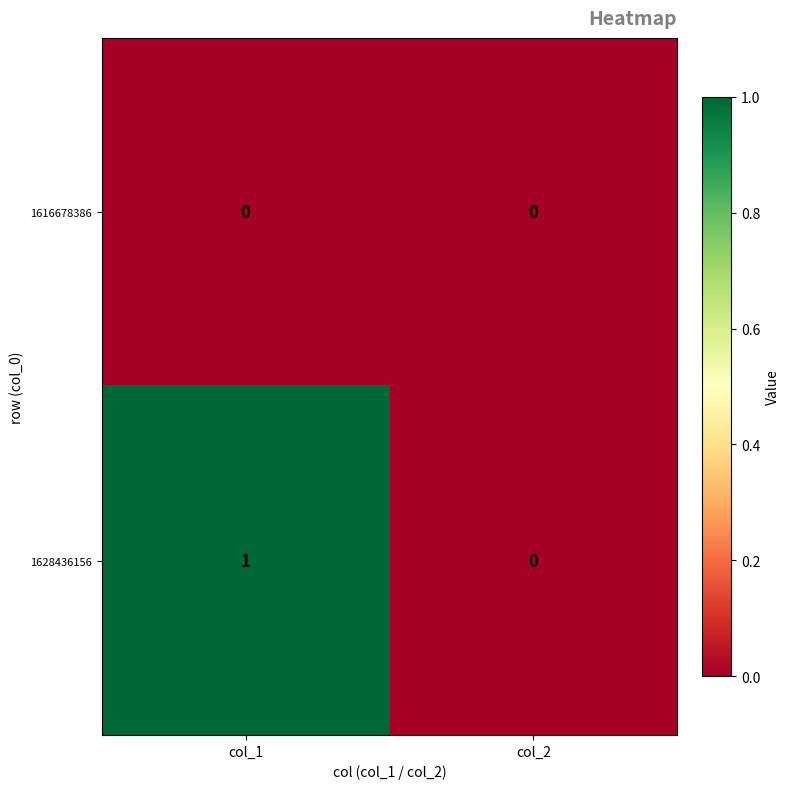

Which series has the widest spread of values?

1628436156